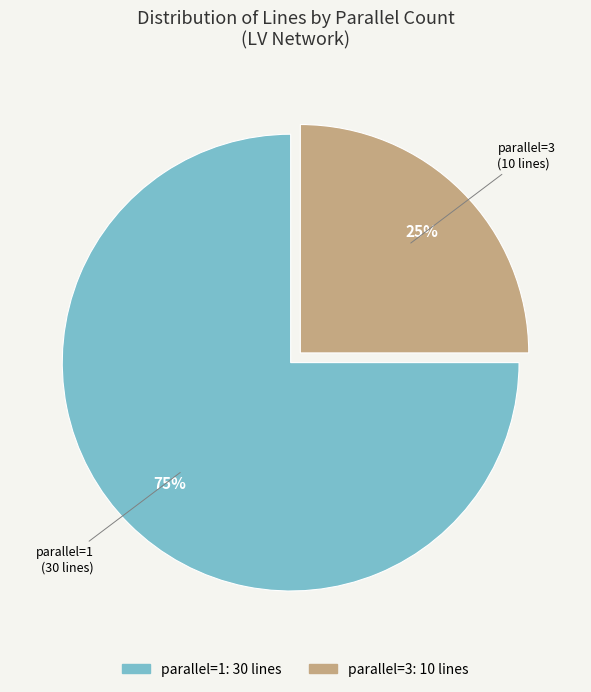

To the nearest percent, what is the average slice percentage?

50%